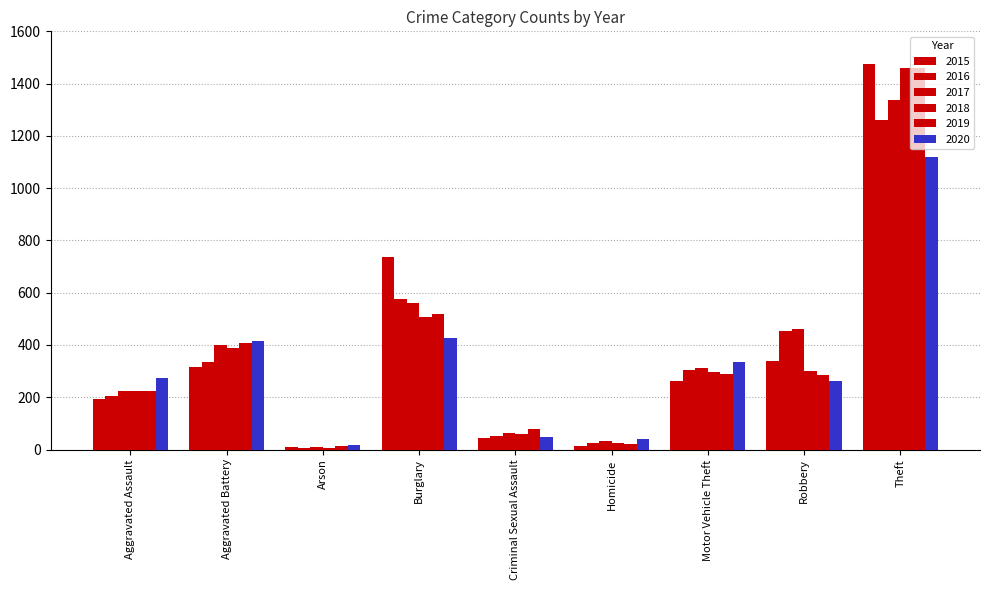

Reading left to right, list all the values displayed in this chart.

2015: Aggravated Assault=194	Aggravated Battery=316	Arson=9	Burglary=738	Criminal Sexual Assault=46	Homicide=15	Motor Vehicle Theft=263	Robbery=337	Theft=1474
2016: Aggravated Assault=206	Aggravated Battery=336	Arson=7	Burglary=576	Criminal Sexual Assault=50	Homicide=26	Motor Vehicle Theft=304	Robbery=454	Theft=1259
2017: Aggravated Assault=225	Aggravated Battery=400	Arson=10	Burglary=562	Criminal Sexual Assault=62	Homicide=33	Motor Vehicle Theft=312	Robbery=460	Theft=1339
2018: Aggravated Assault=225	Aggravated Battery=389	Arson=7	Burglary=506	Criminal Sexual Assault=60	Homicide=25	Motor Vehicle Theft=298	Robbery=301	Theft=1461
2019: Aggravated Assault=223	Aggravated Battery=407	Arson=12	Burglary=517	Criminal Sexual Assault=77	Homicide=22	Motor Vehicle Theft=290	Robbery=287	Theft=1459
2020: Aggravated Assault=273	Aggravated Battery=416	Arson=17	Burglary=425	Criminal Sexual Assault=48	Homicide=41	Motor Vehicle Theft=333	Robbery=263	Theft=1120